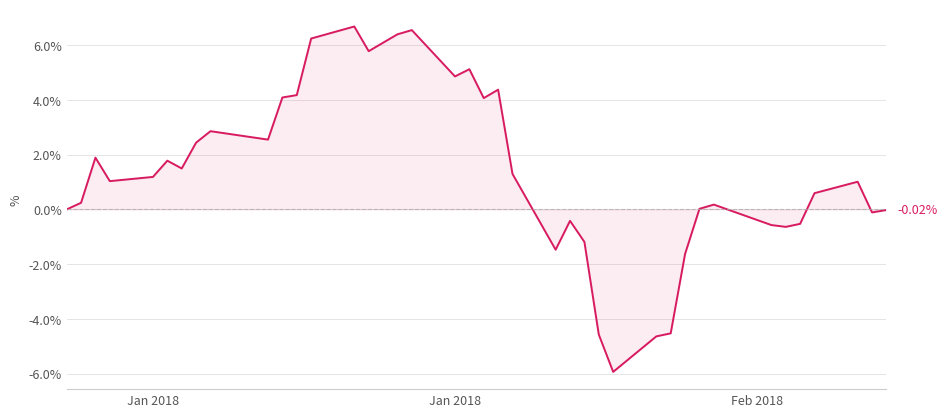

What is the difference between the maximum and minimum values?

12.6